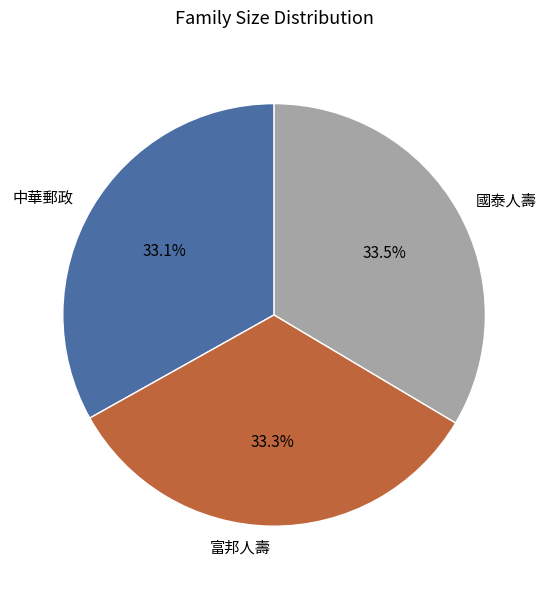

Is there a majority slice in this chart?

No